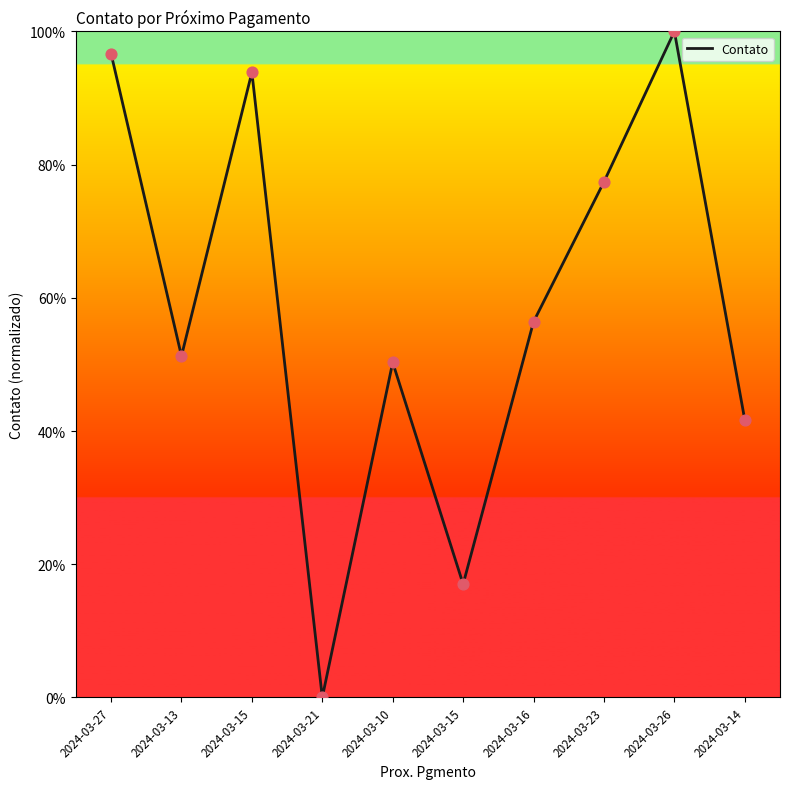

How many lines are shown in the chart?

1